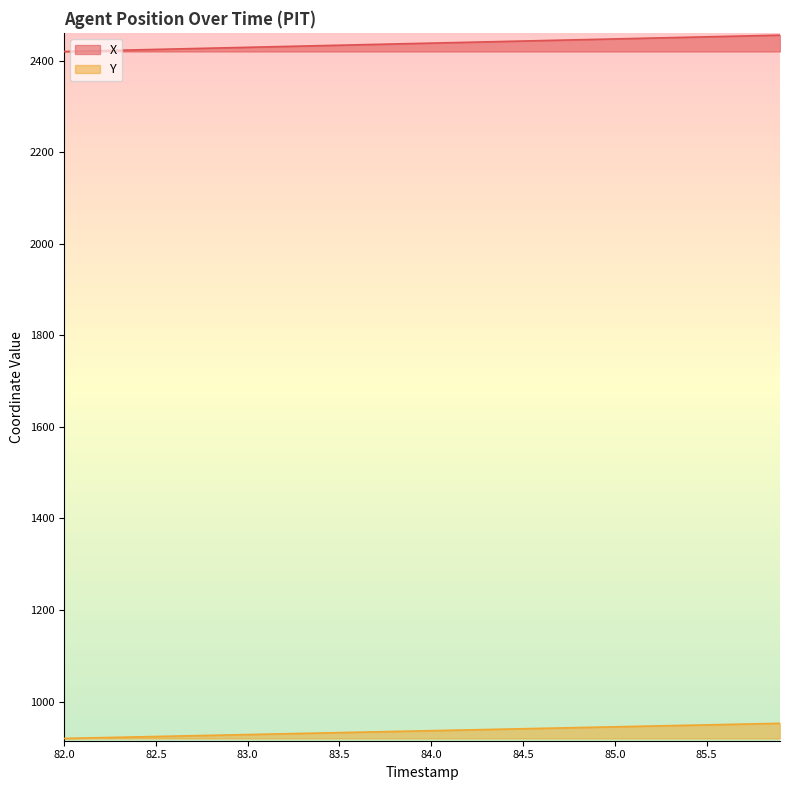

What is the total value across all series at 84.5?

3383.4